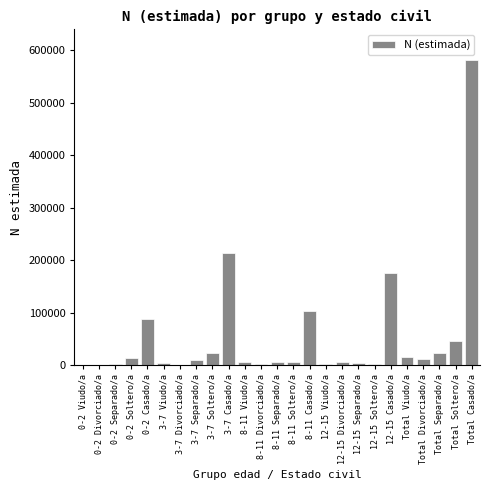

Is it true that the value at 0-2 Casado/a is 53389?

False